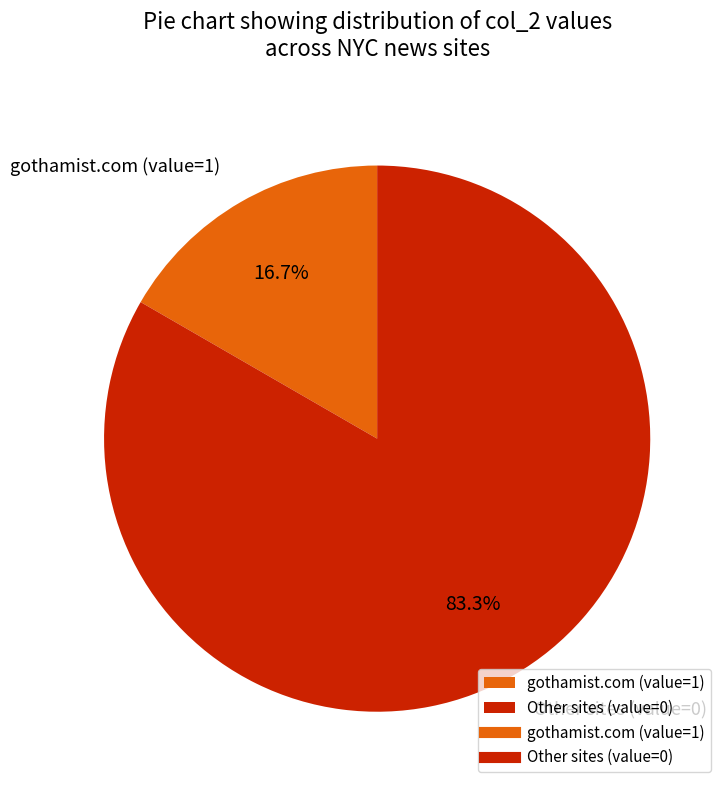

What is the smallest slice in the pie chart?

gothamist.com (value=1)